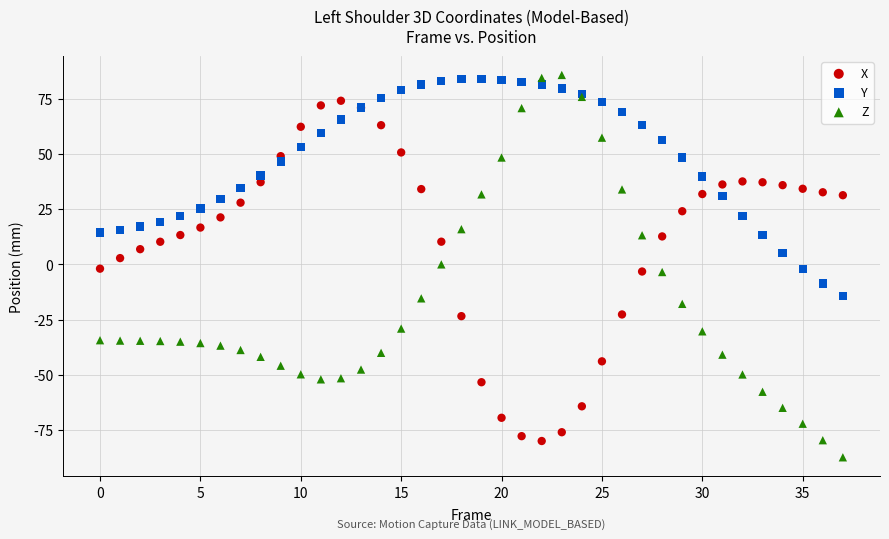

Which series has the largest Y range (max minus min)?

Z